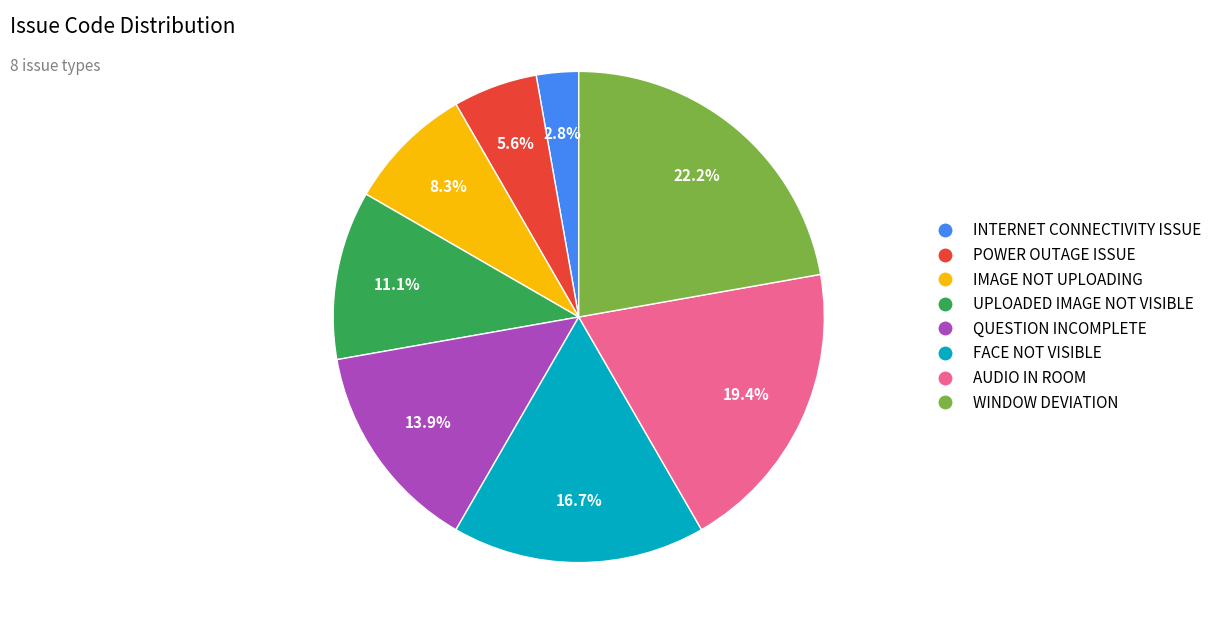

What percentage do POWER OUTAGE ISSUE and UPLOADED IMAGE NOT VISIBLE together represent?

16.7%